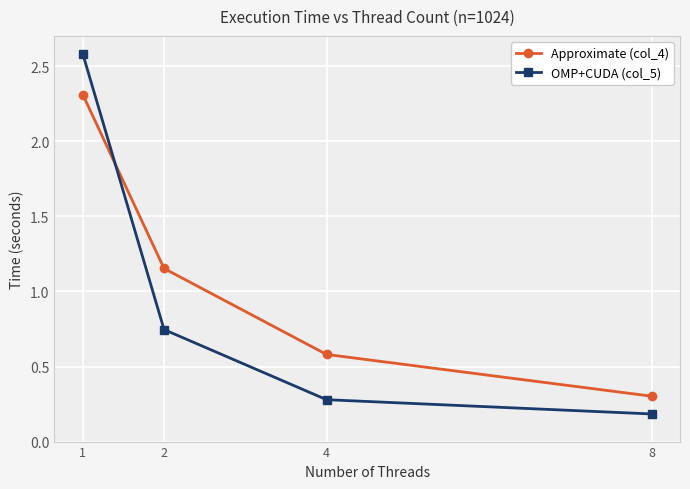

List the labels in order of OMP+CUDA (col_5) value, smallest first.

8, 4, 2, 1